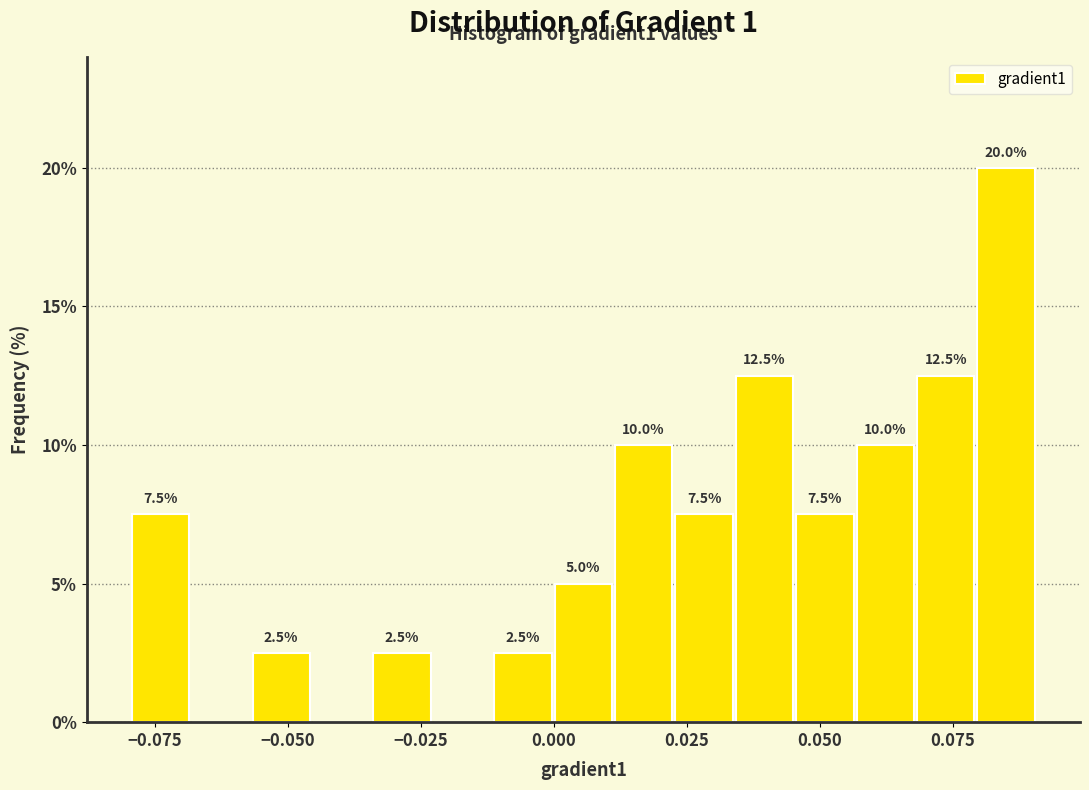

Around what value on the x-axis is the tallest bar? Give the approximate position of its centre, as read against the axis.

0.085